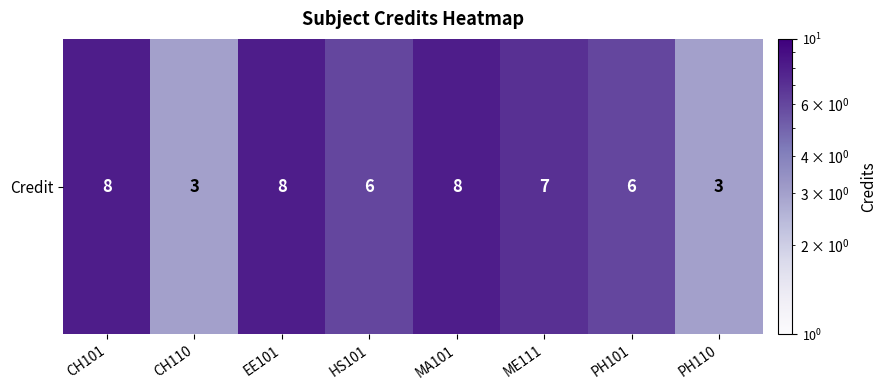

Which category has the highest value across all series?

CH101